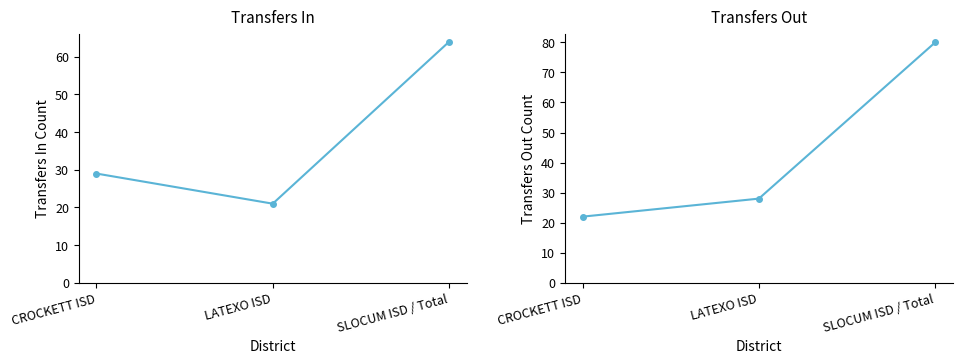

What is the total value across all series at LATEXO ISD?

49